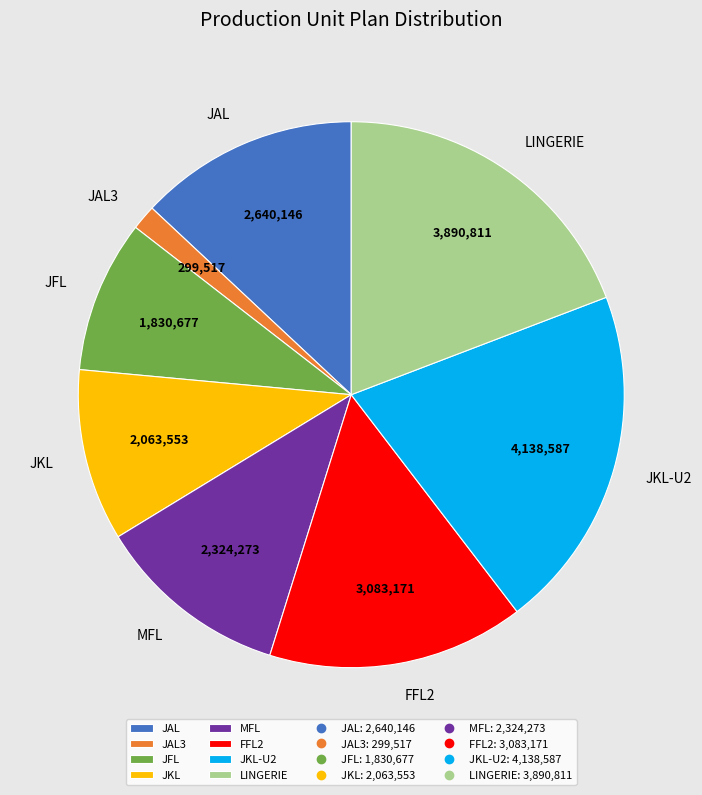

Which slice is the smallest?

JAL3